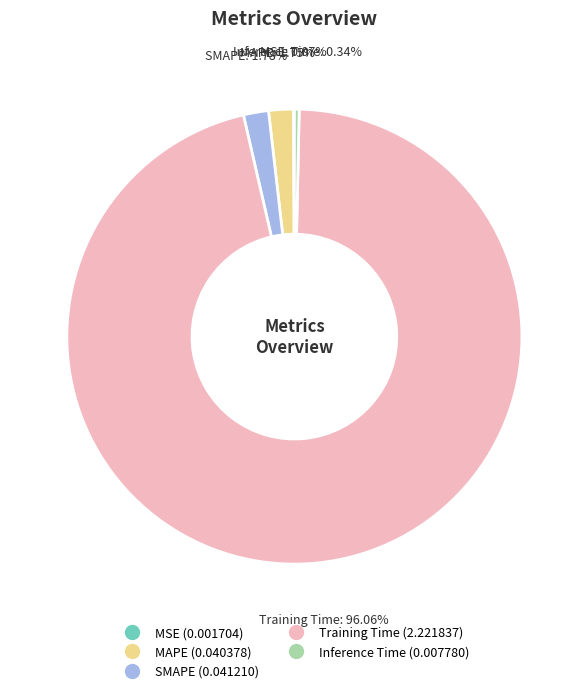

What is the majority slice?

Training Time